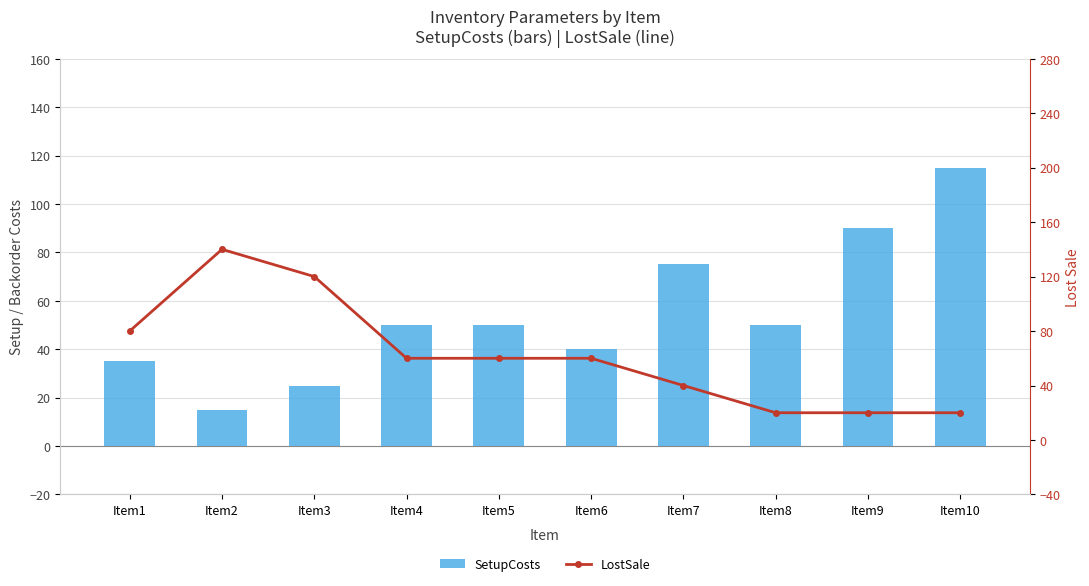

The SetupCosts series shows 25 at Item3. True or false?

True